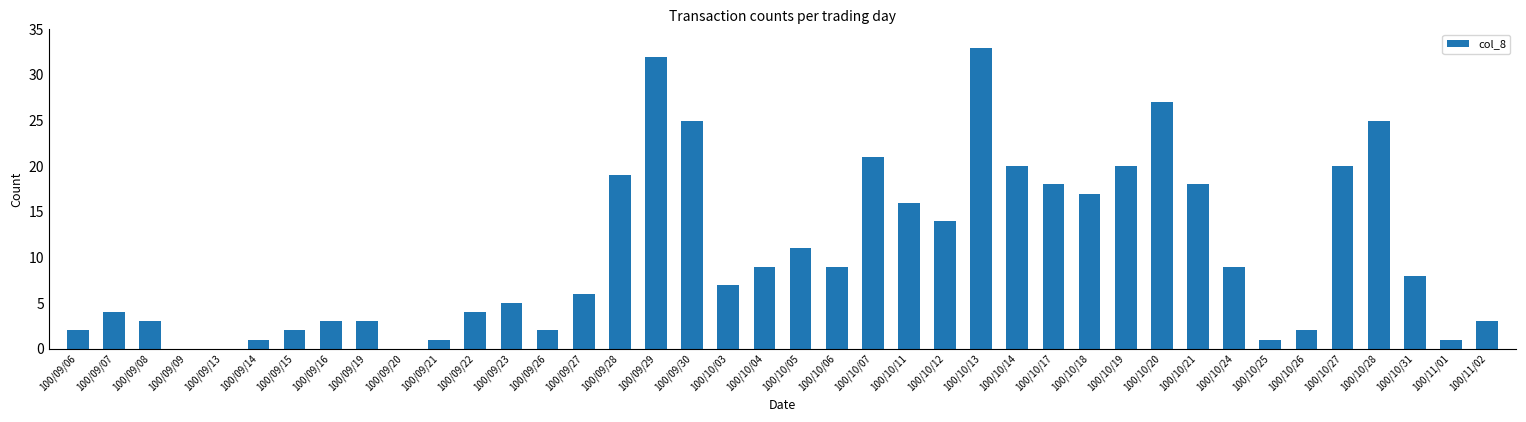

The value at 100/10/26 is 2. True or false?

True